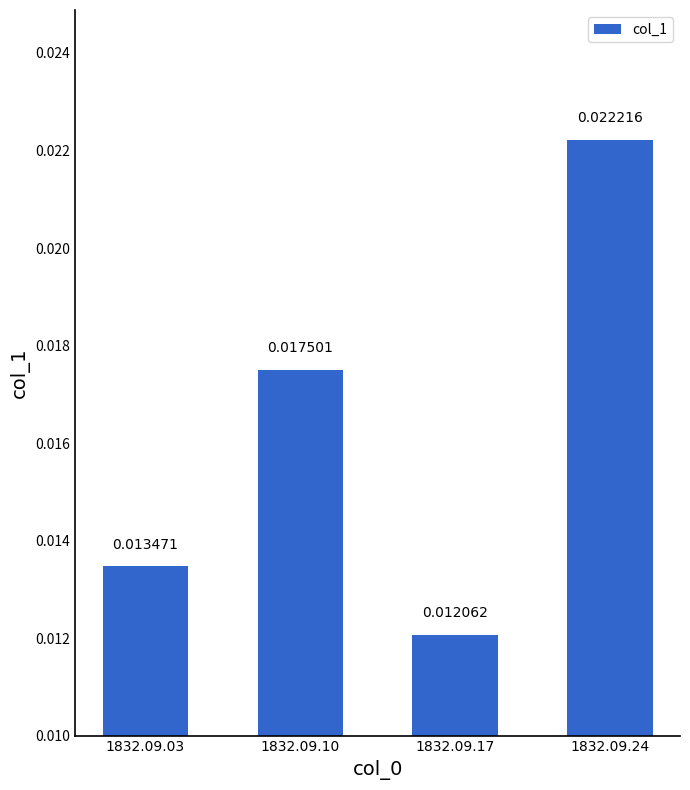

List the labels in order of value, smallest first.

1832.09.17, 1832.09.03, 1832.09.10, 1832.09.24